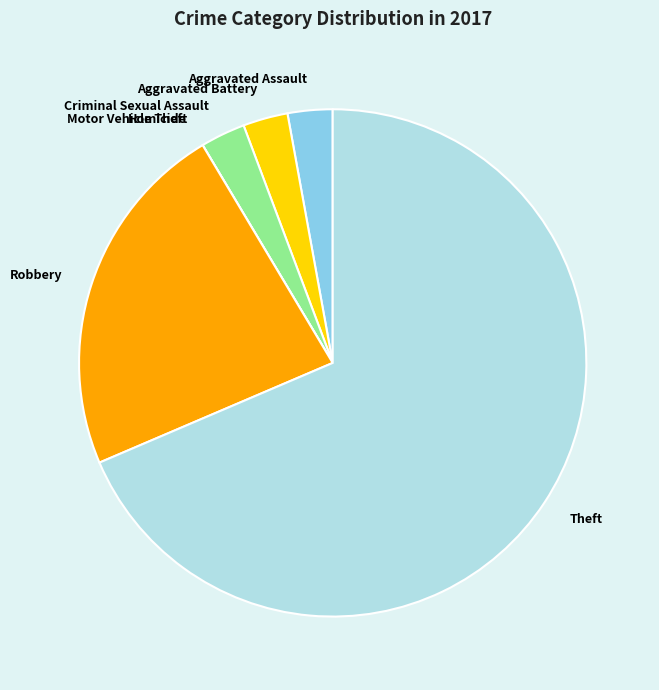

Is there a majority slice in this chart?

Yes